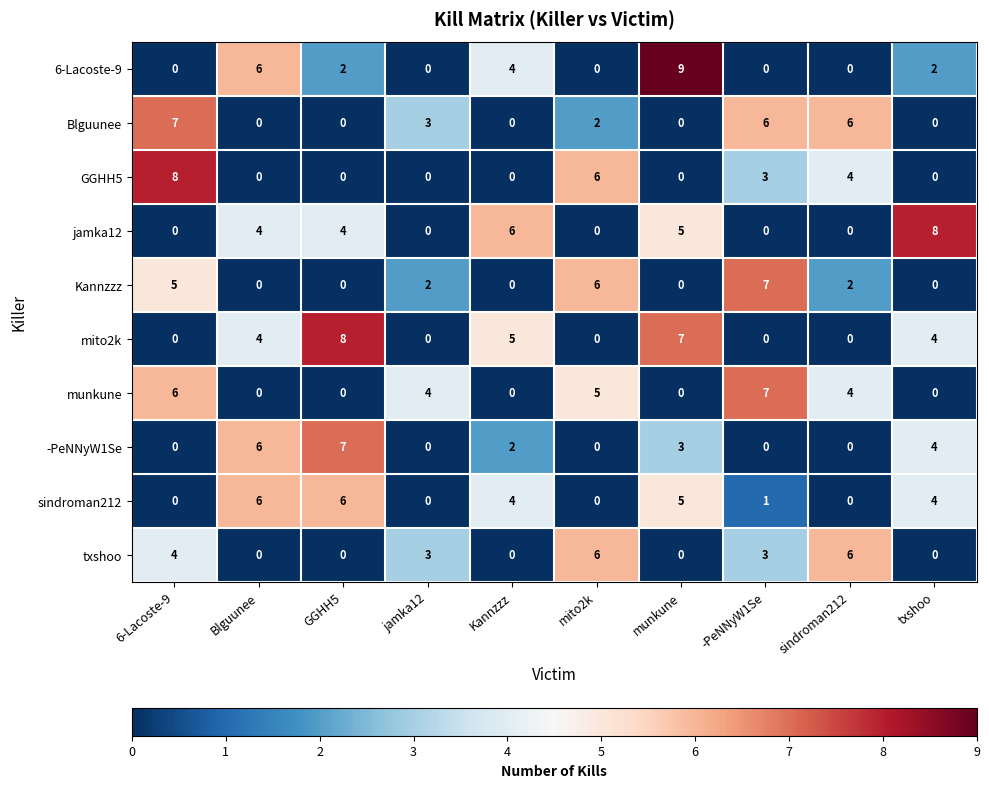

What is the highest value of the munkune series?

7